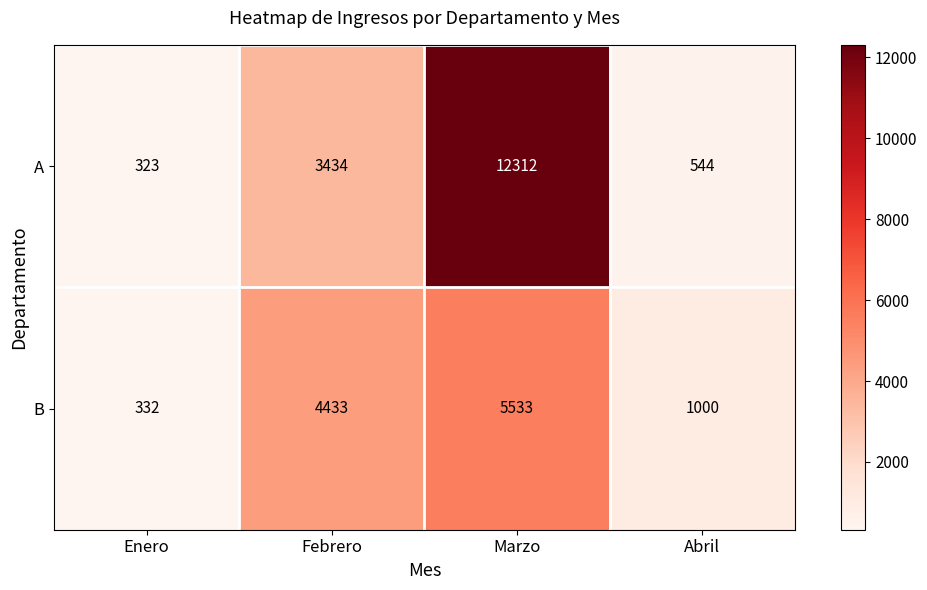

What is the difference between the B values at Febrero and Marzo?

1100